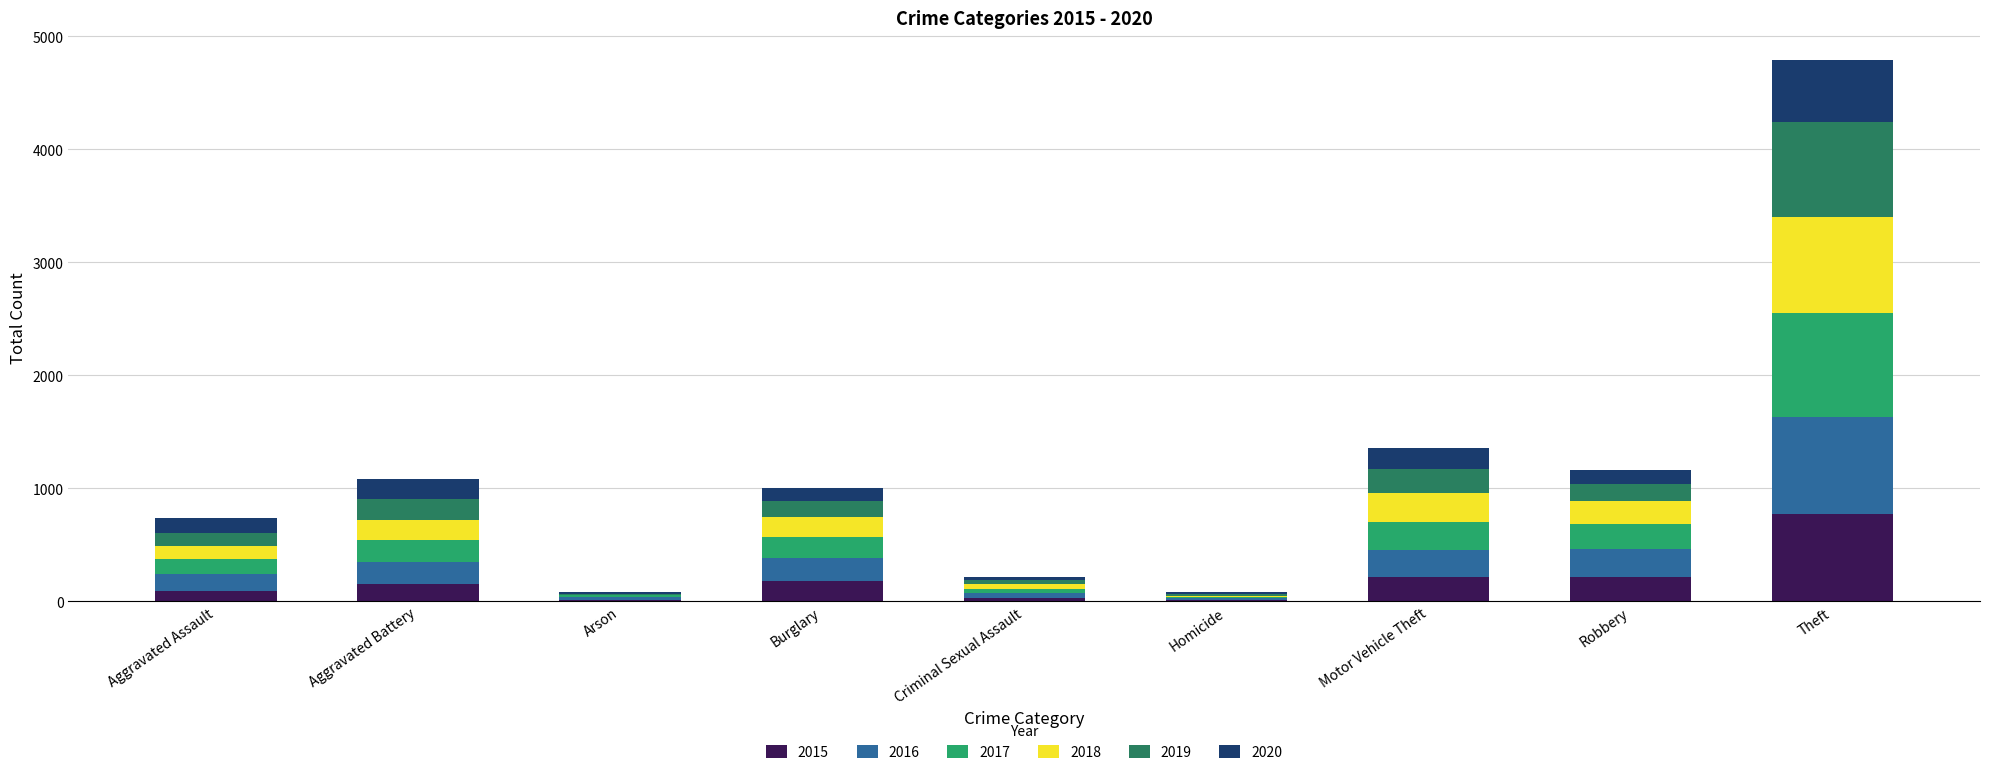

At which category is the sum across all series the highest?

Theft